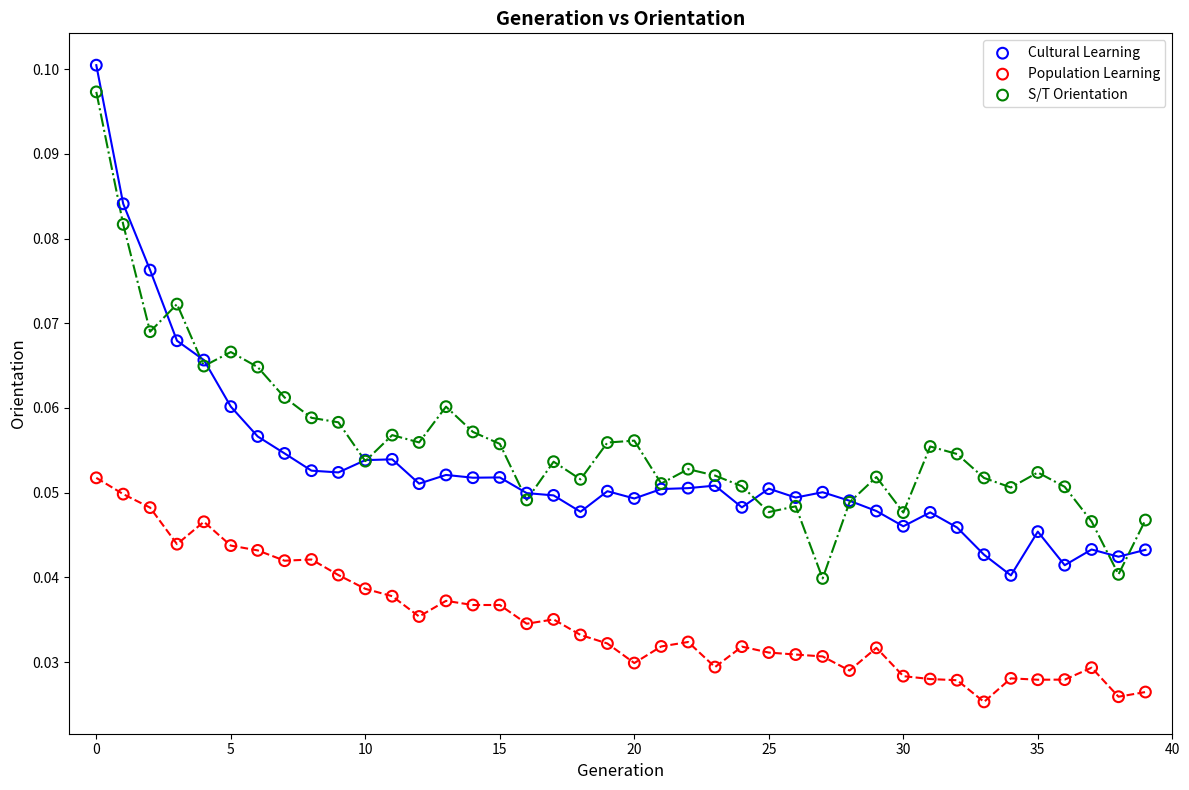

Which series contains the lowest Y value?

Population Learning